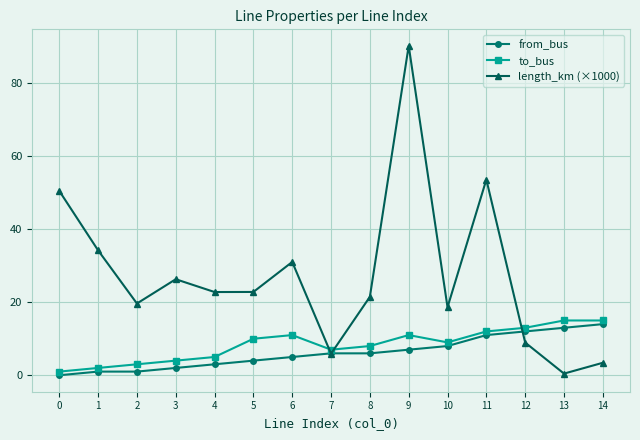

True or false: from_bus has more than 2 points higher than both neighbors.

False